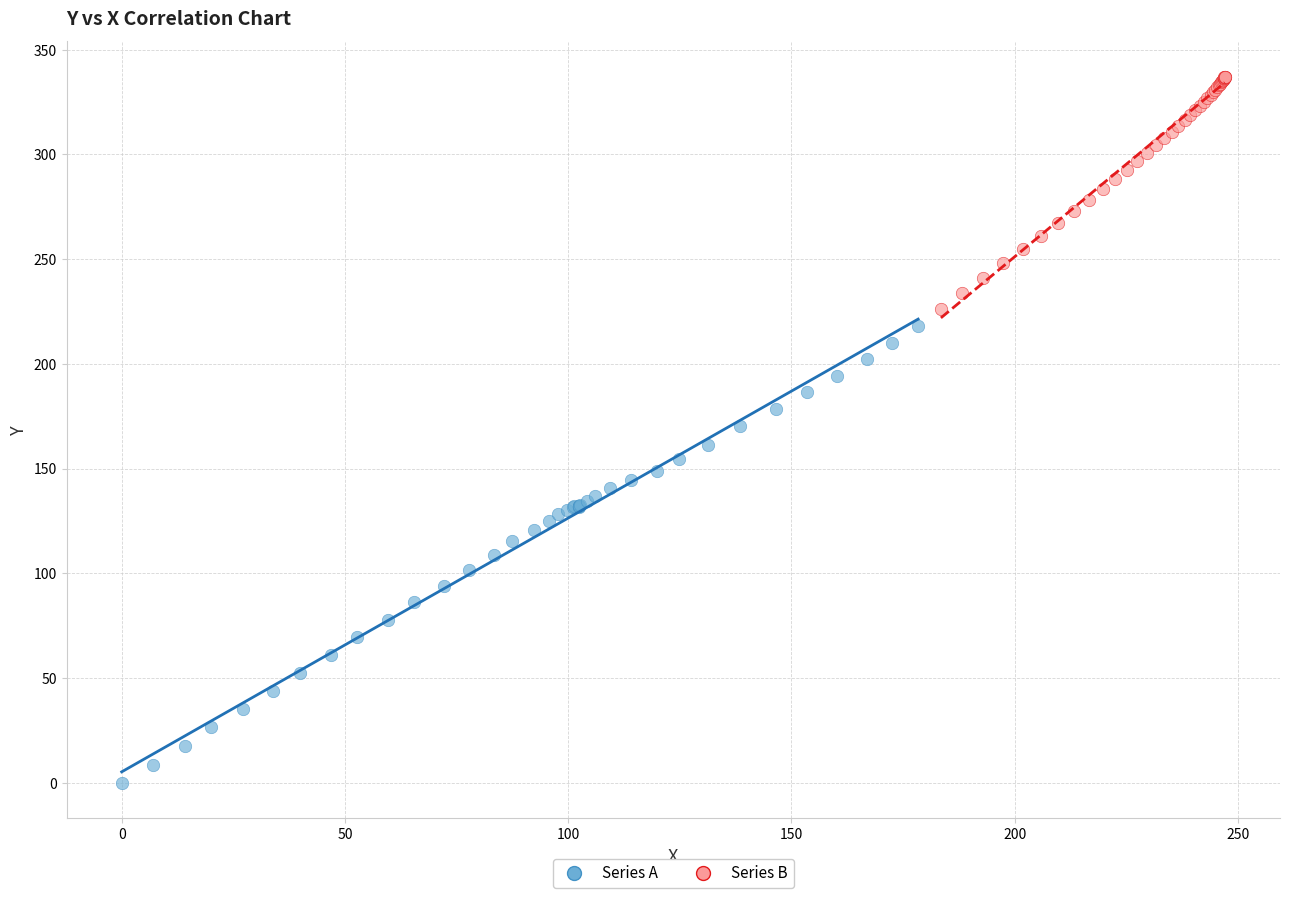

Which series has the widest spread of Y values?

Series A